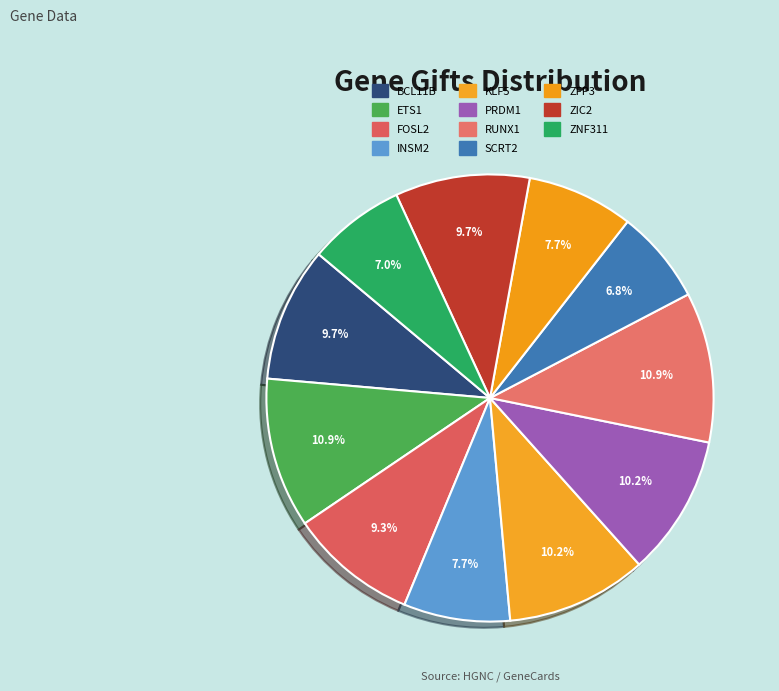

Rank the categories by value from highest to lowest.

ETS1, RUNX1, KLF5, PRDM1, BCL11B, ZIC2, FOSL2, INSM2, ZFP3, ZNF311, SCRT2